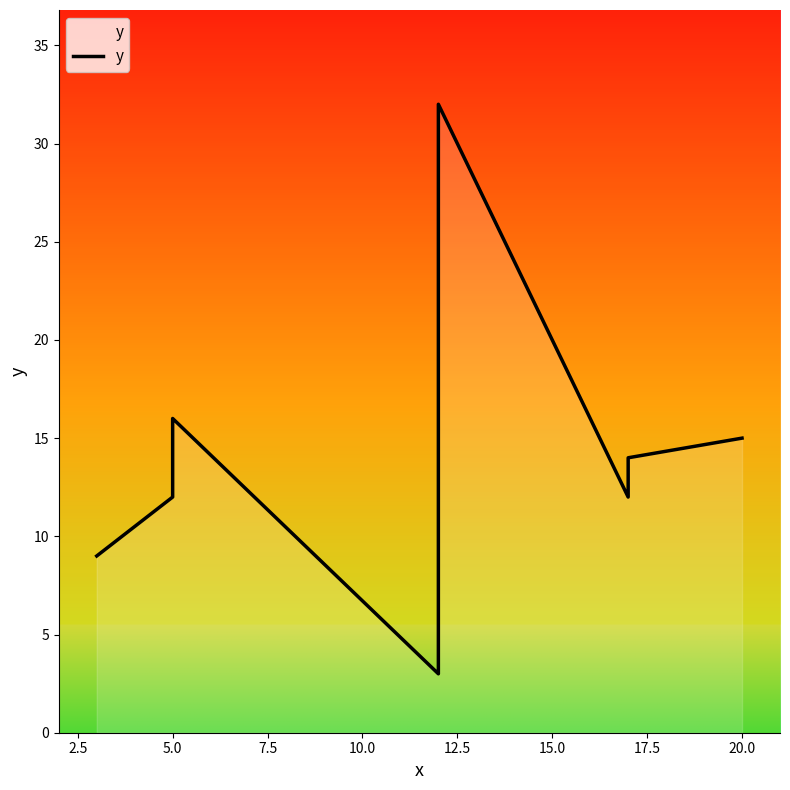

What is the difference between the maximum and minimum values?

29